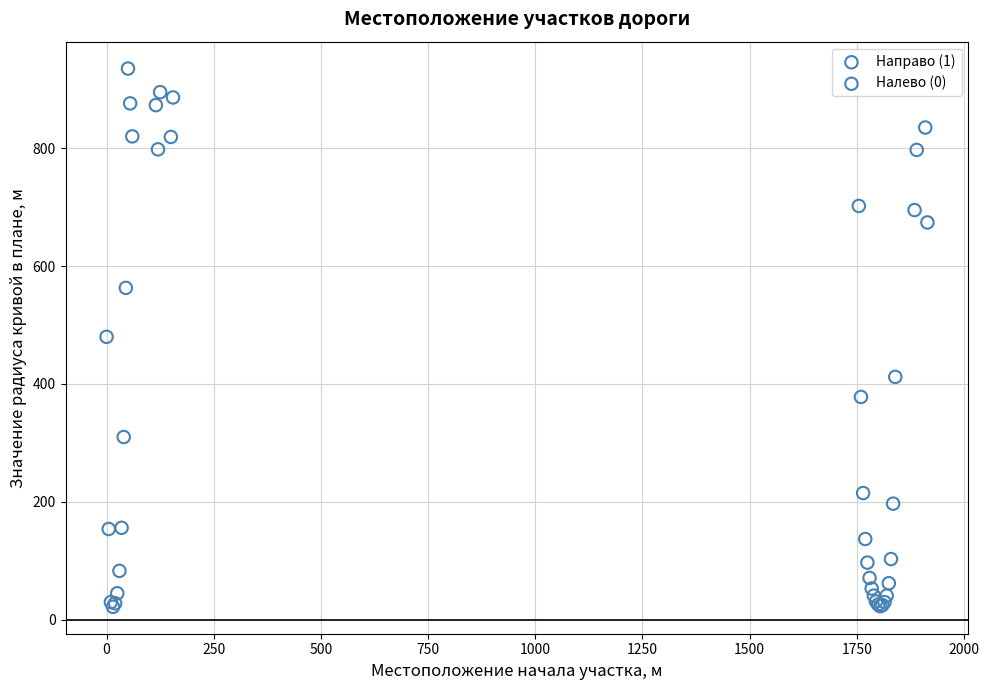

Which series contains the highest Y value?

Направо (1)